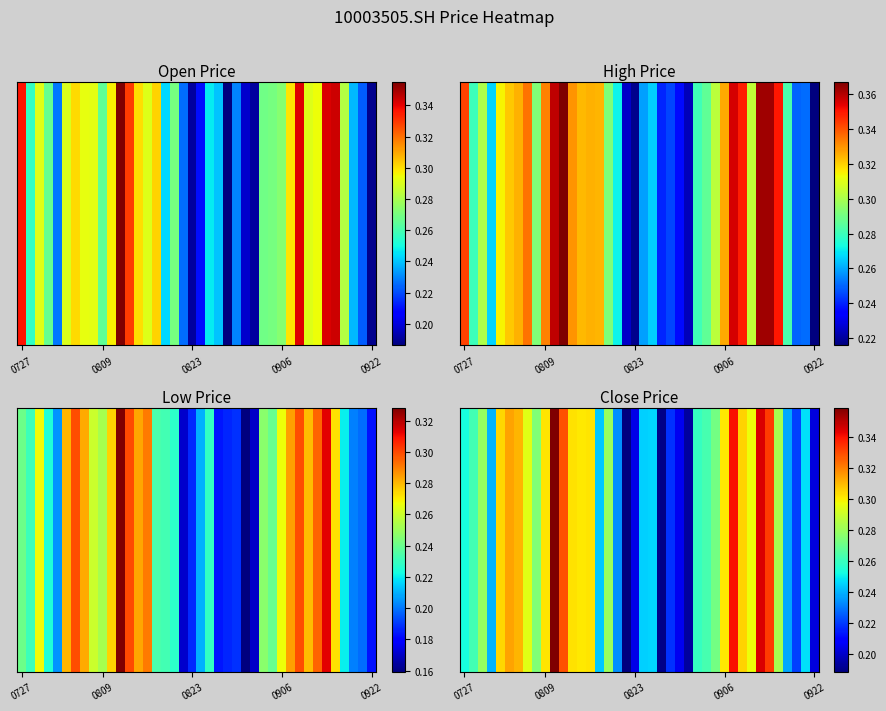

What is the difference between the values at 5 and 21?

0.1